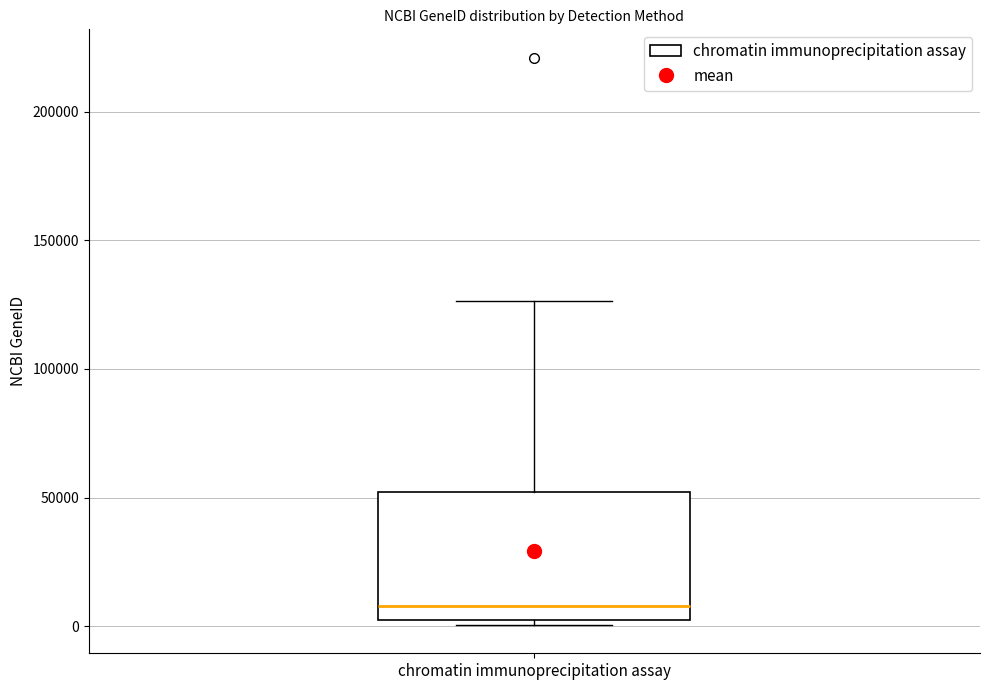

Transcribe this box plot: give where the median line is, the range the box spans, and where the two whiskers end, as read against the y-axis. The values are not printed on the chart, so give them approximately, as read against the axis.

median 10000, box 0 to 50000, whiskers 0 (just below the box's lower edge) to 125000